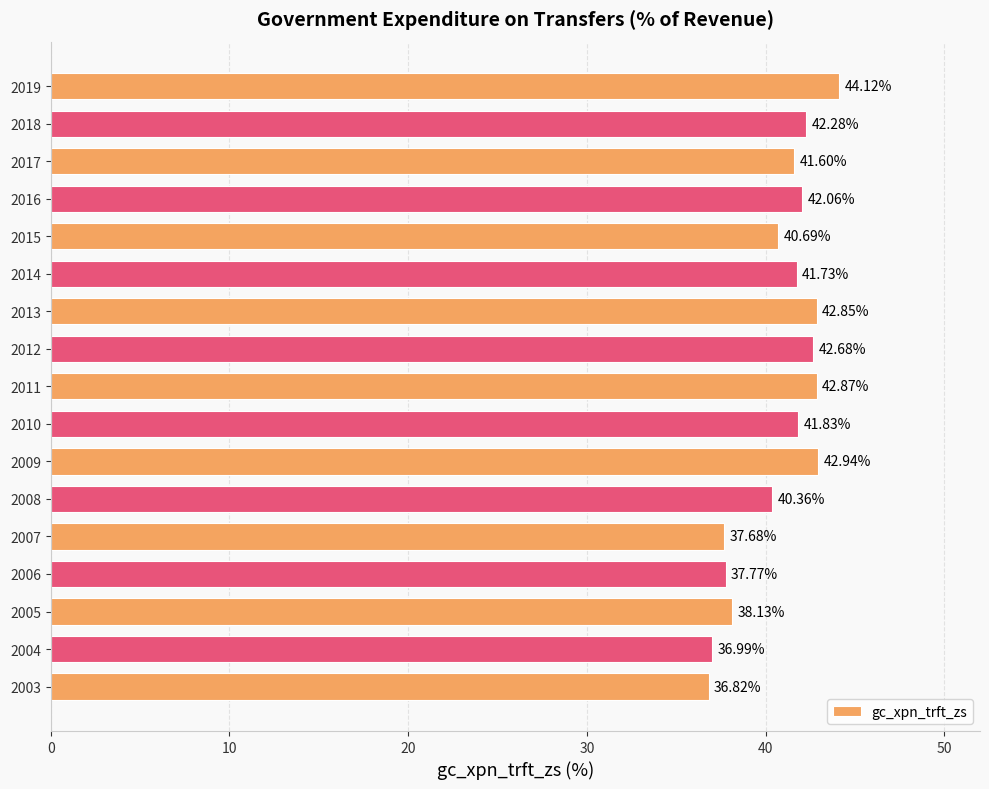

How many values are below 41?

7